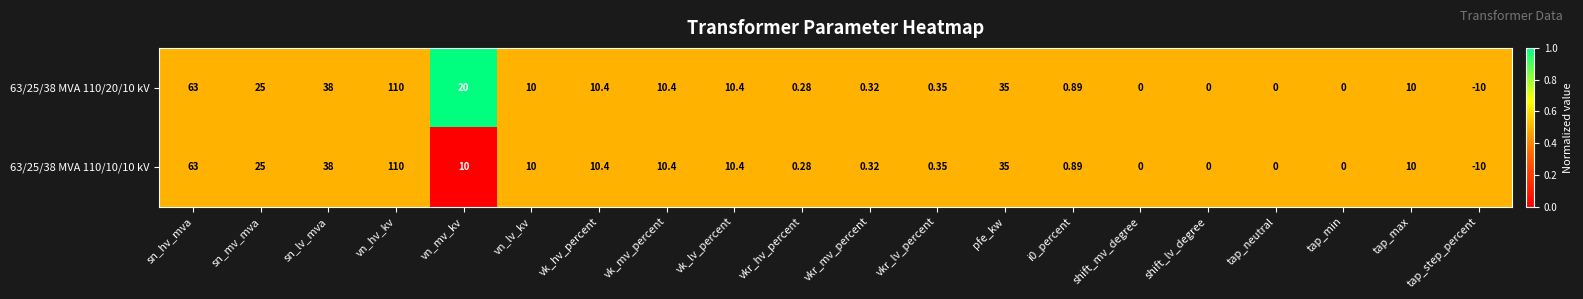

Where is 63/25/38 MVA 110/10/10 kV nearest to the value 50?

sn_lv_mva